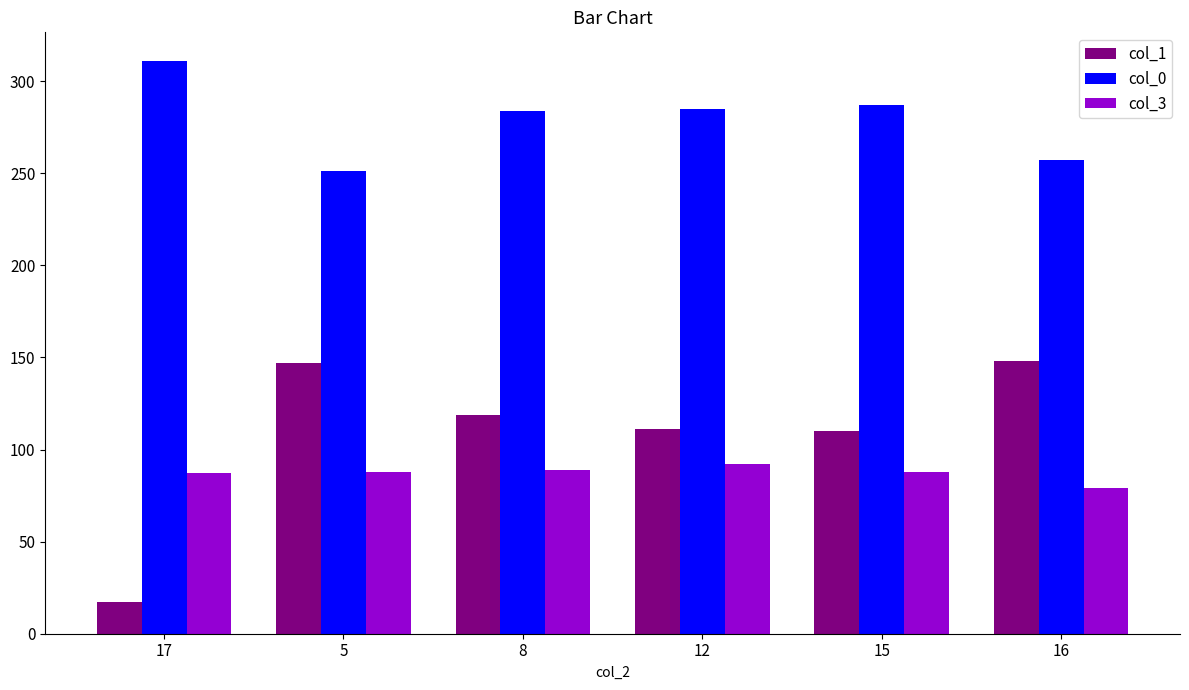

At which category does the chart reach its minimum across all series?

17